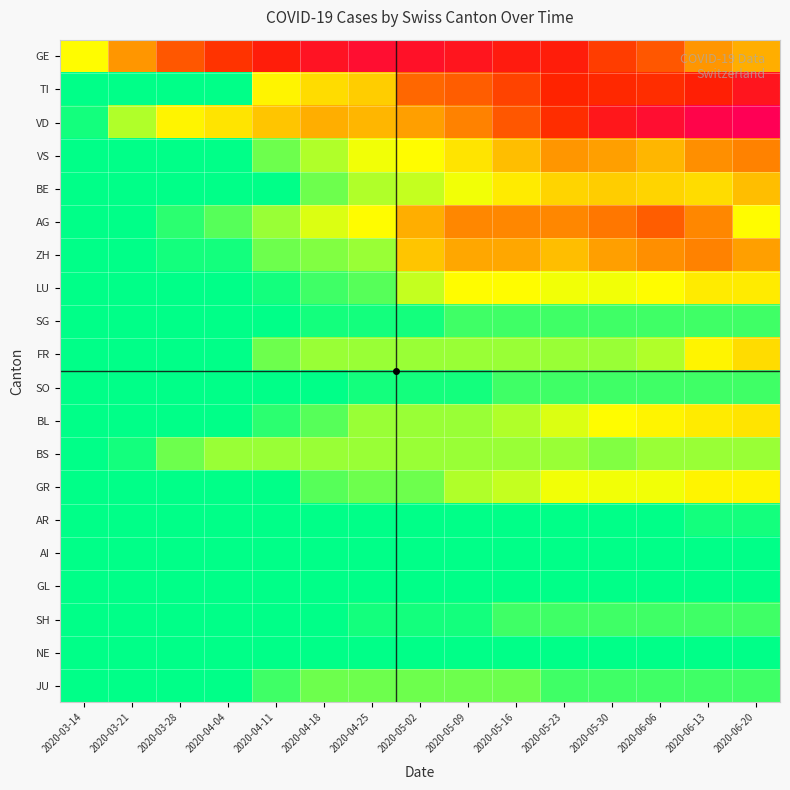

Between 2020-05-30 and 2020-06-13, which series saw the biggest shift?

VD